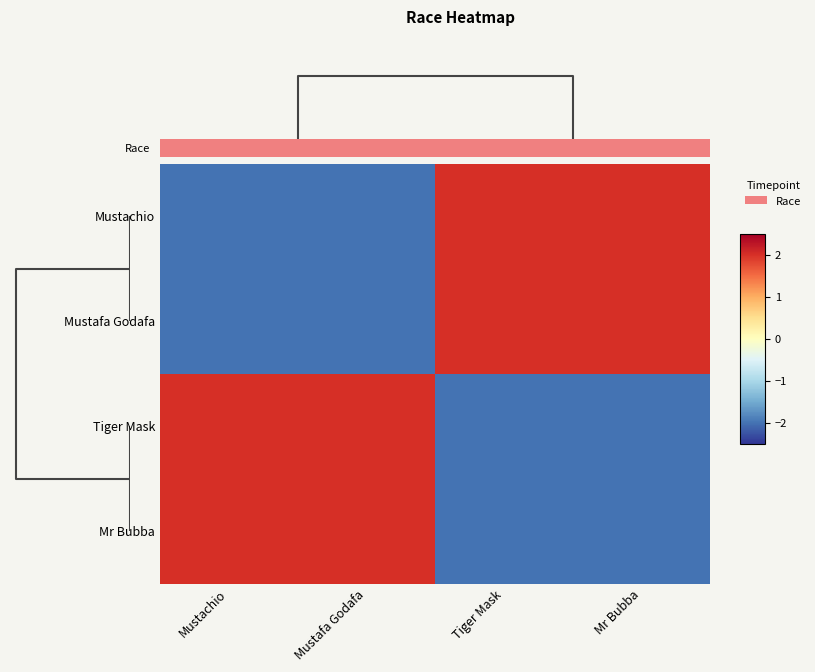

Count the number of categories in the chart.

4